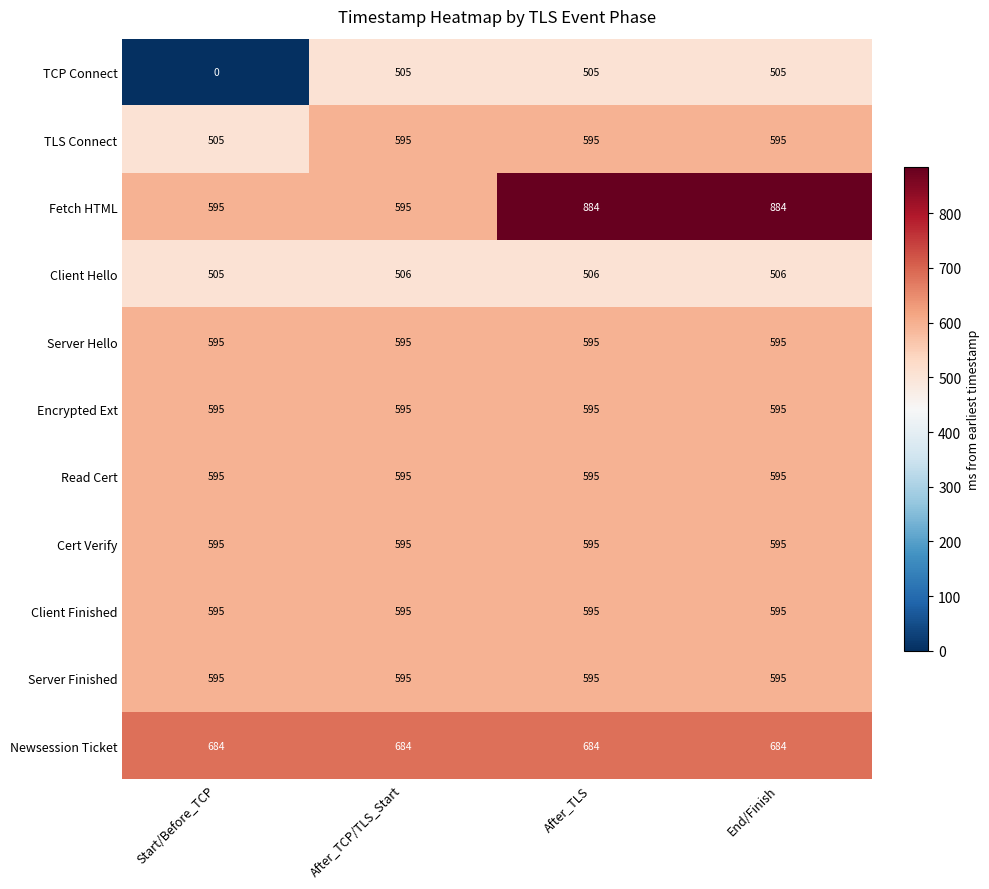

What is the average value of the TCP Connect series?

379